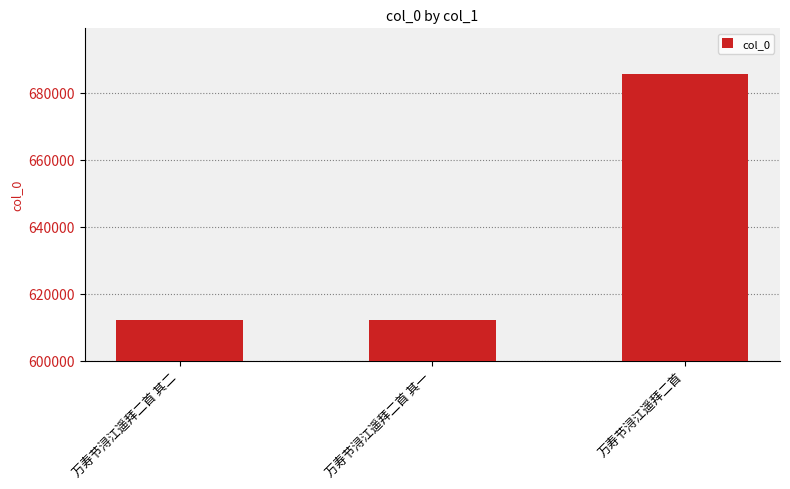

What is the difference between the values at 万寿节浔江遥拜二首 其一 and 万寿节浔江遥拜二首?

73384